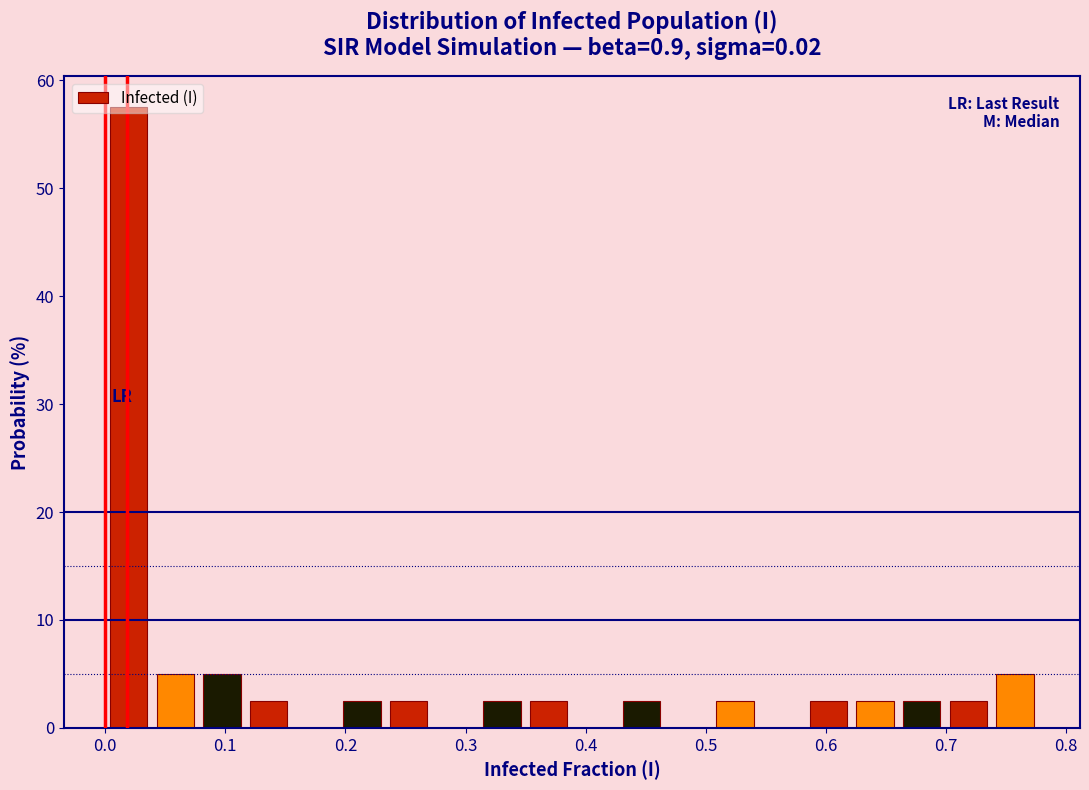

Read against the x-axis, roughly where is the centre of the tallest bar?

0.02